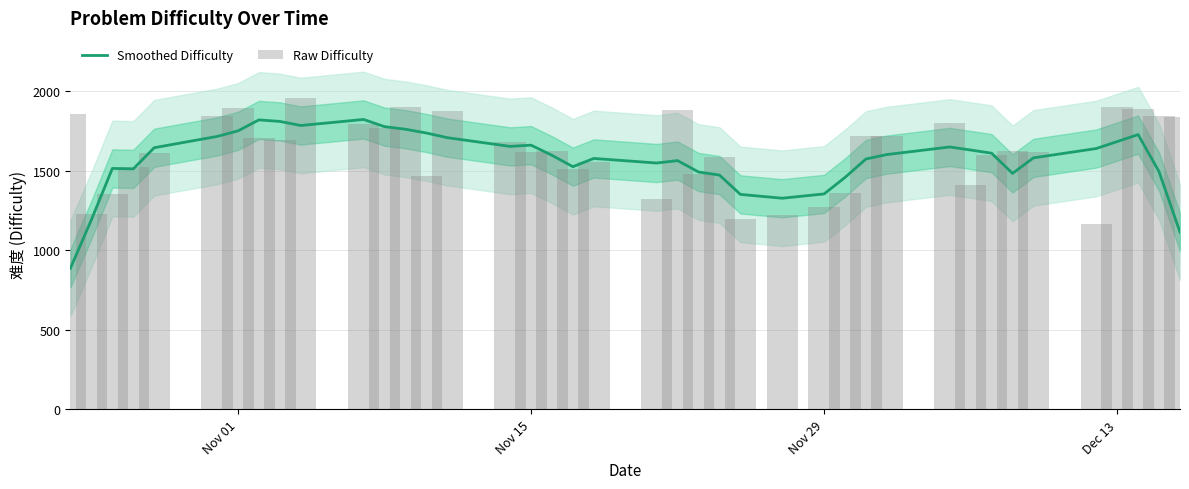

Reading left to right, what are all the values shown in this chart?

Smoothed Difficulty: 887.4	1191.2	1513.0	1510.2	1643.2	1713.8	1748.8	1817.8	1808.2	1782.6	1820.6	1775.4	1759.2	1735.4	1706.2	1651.4	1659.2	1595.4	1524.0	1575.8	1547.0	1562.2	1490.6	1471.4	1350.0	1326.0	1353.0	1456.8	1572.4	1600.2	1647.8	1628.6	1608.8	1482.0	1579.4	1638.0	1681.8	1725.6	1492.2	1113.0
Raw Difficulty: 1857.0	1227.0	1353.0	1519.0	1609.0	1843.0	1892.0	1706.0	1694.0	1954.0	1795.0	1764.0	1896.0	1468.0	1873.0	1676.0	1618.0	1622.0	1507.0	1554.0	1319.0	1877.0	1478.0	1583.0	1196.0	1223.0	1270.0	1358.0	1718.0	1715.0	1801.0	1409.0	1596.0	1622.0	1616.0	1167.0	1896.0	1889.0	1841.0	1835.0